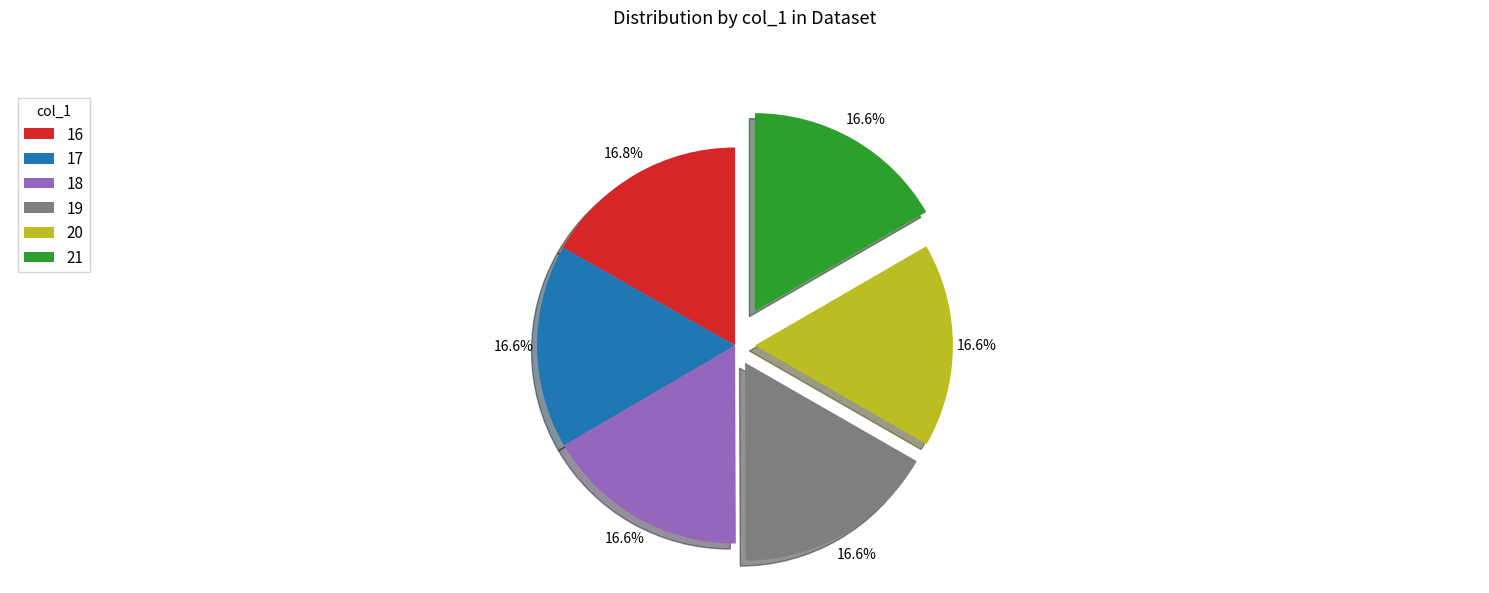

Does any single category account for the majority?

No